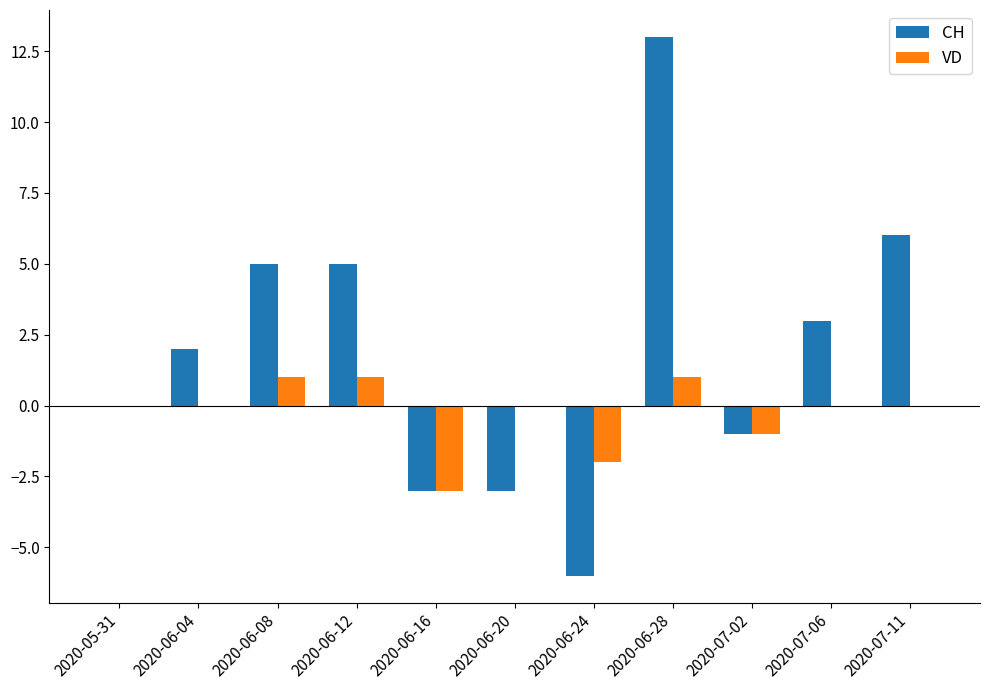

Is the value of CH at 2020-06-24 greater than the value of VD at 2020-07-02?

No